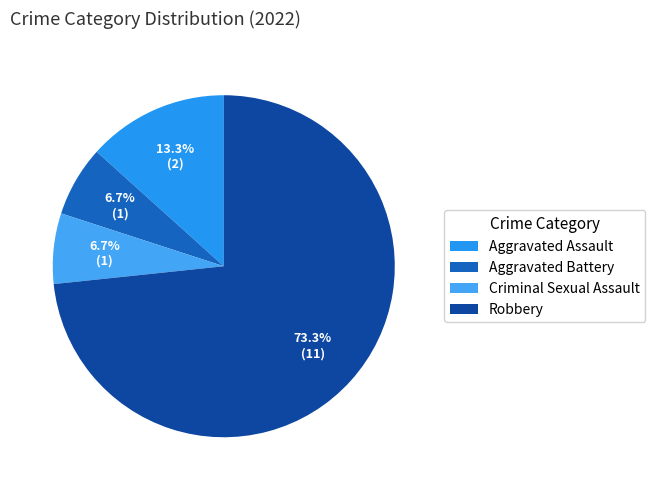

To the nearest percent, what is the difference between the largest and smallest slice percentages?

67%